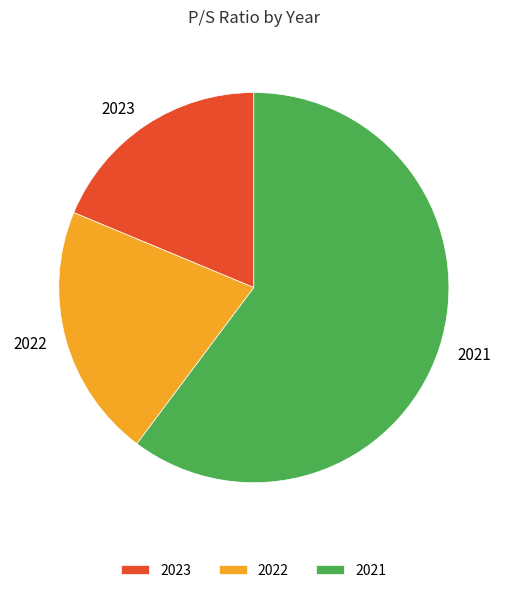

How many segments does this pie chart have?

3